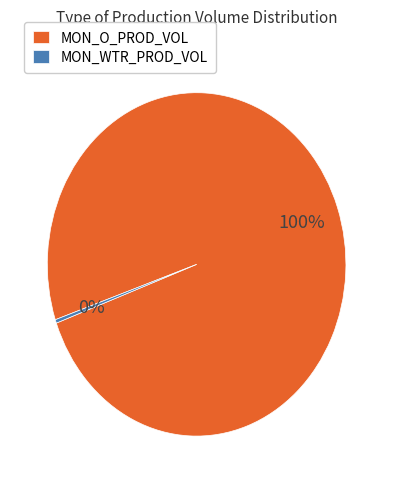

Do MON_O_PROD_VOL and MON_WTR_PROD_VOL together represent more than half of the pie?

Yes